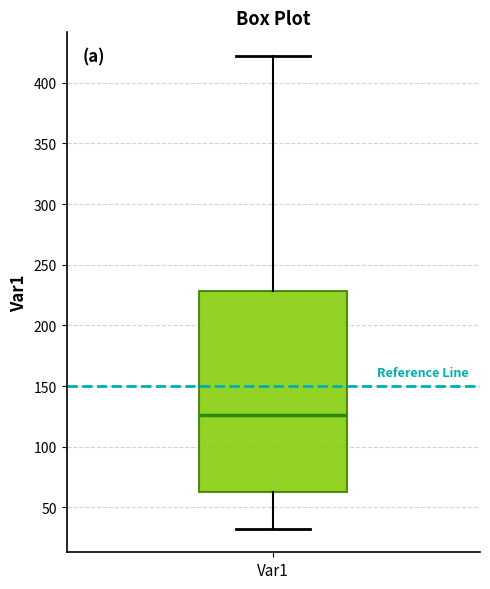

Transcribe this box plot: give where the median line is, the range the box spans, and where the two whiskers end, as read against the y-axis. The values are not printed on the chart, so give them approximately, as read against the axis.

median 125, box 65 to 230, whiskers 35 to 420